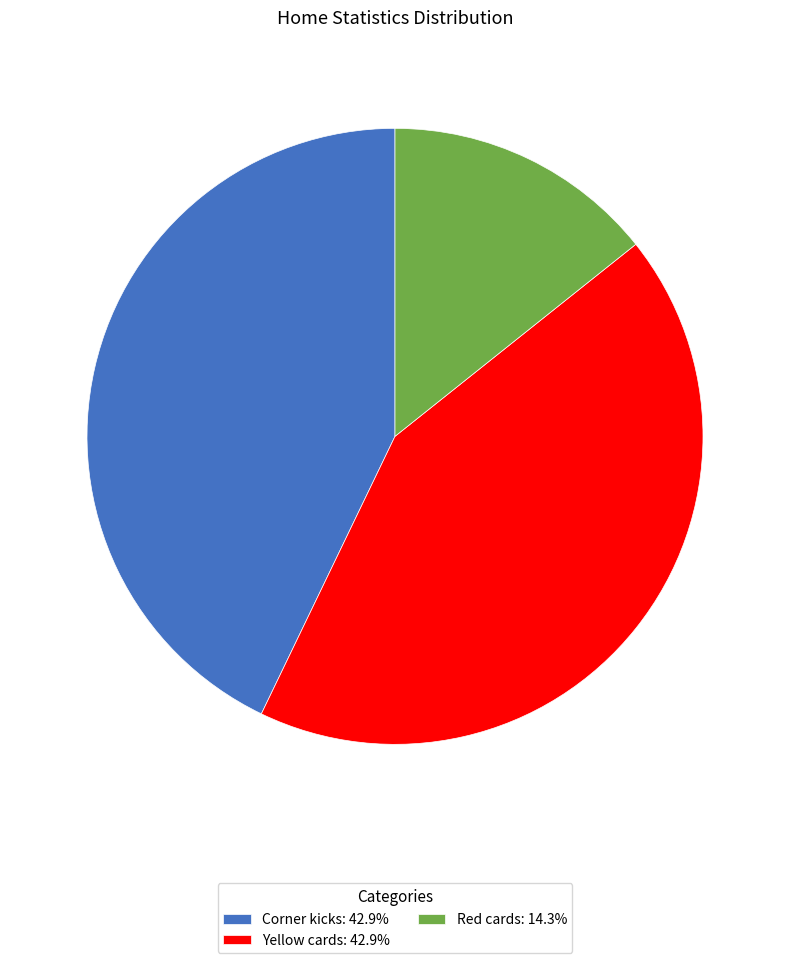

Is there a majority slice in this chart?

No